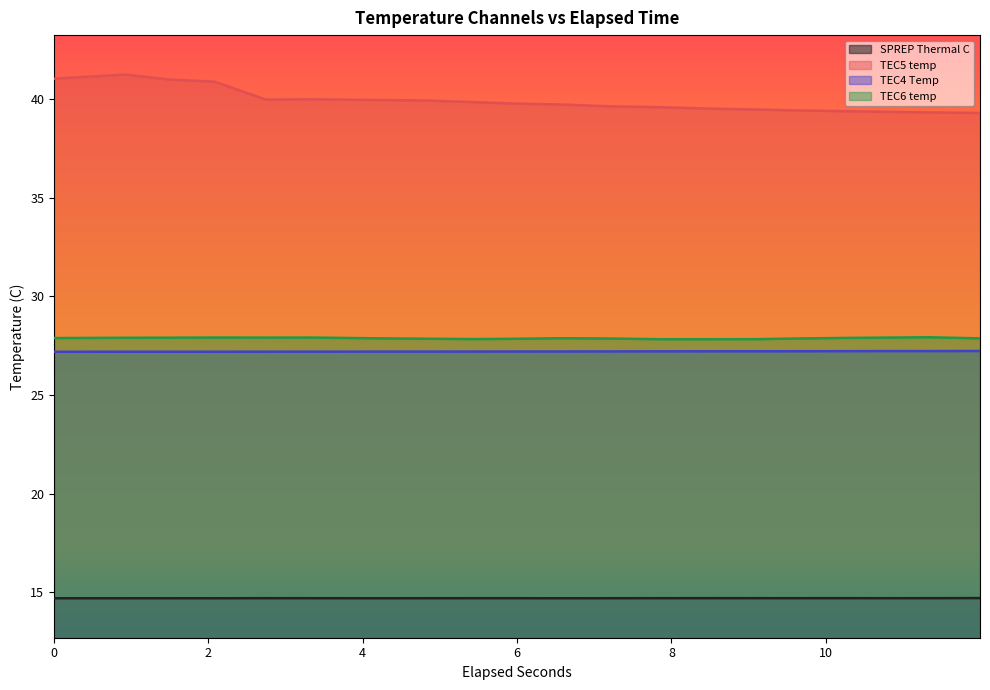

What is the label of the 2nd point from the left?

0.9267918